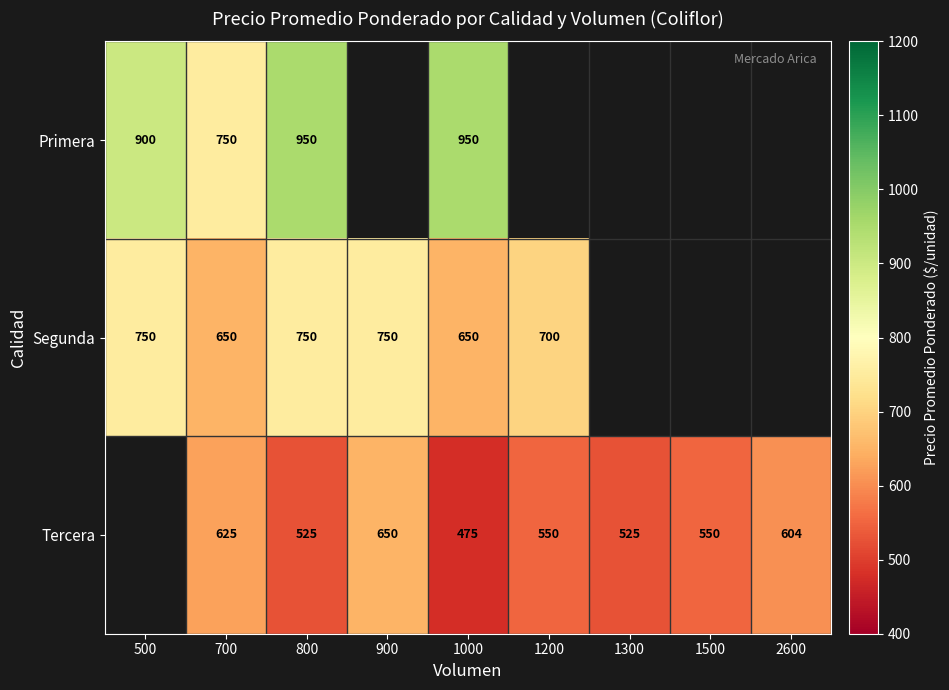

Rank the series at 1000 from highest to lowest value.

Primera, Segunda, Tercera